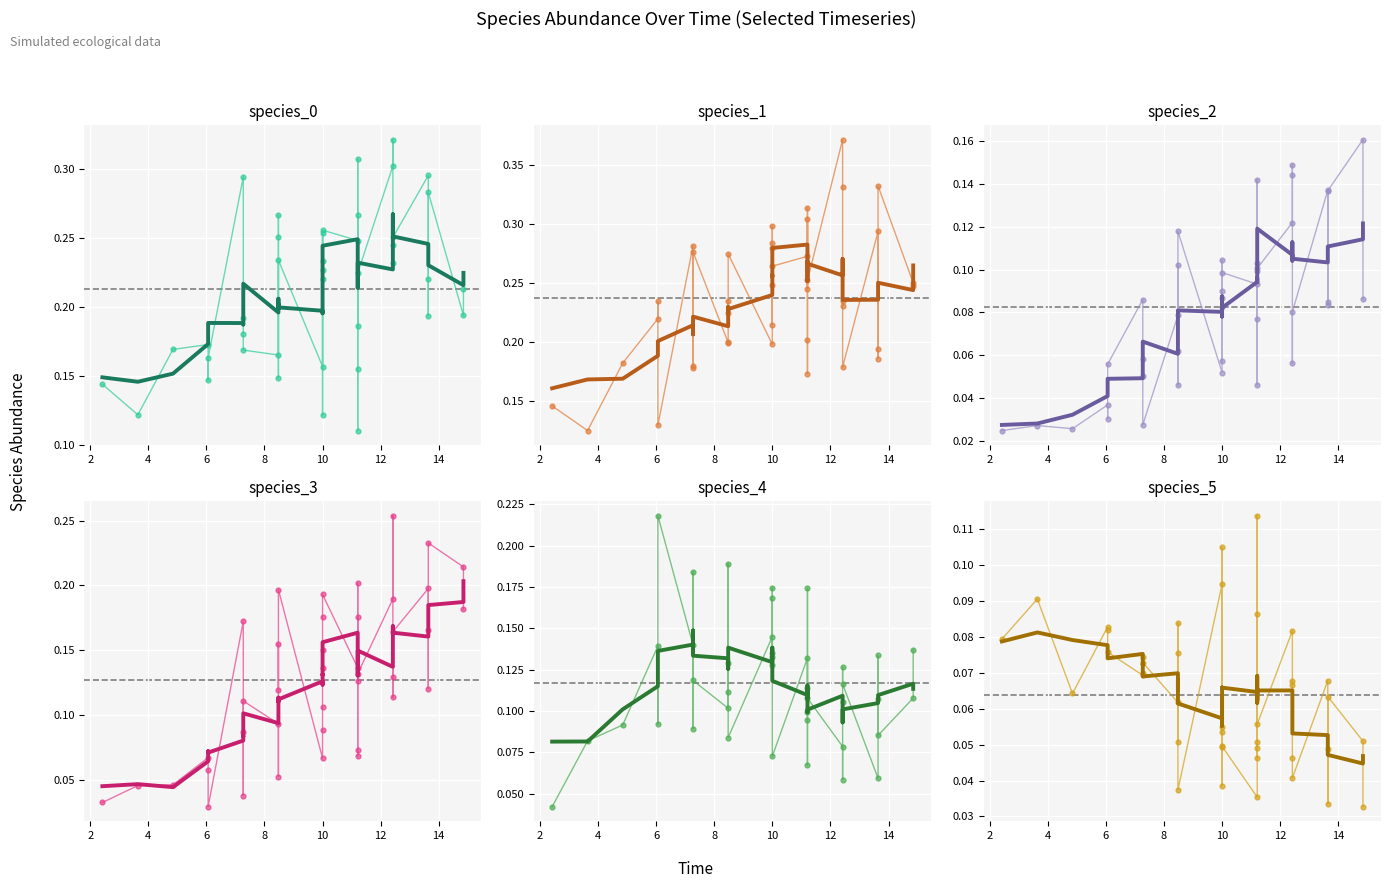

True or false: species_4 and species_5 intersect in this chart.

True